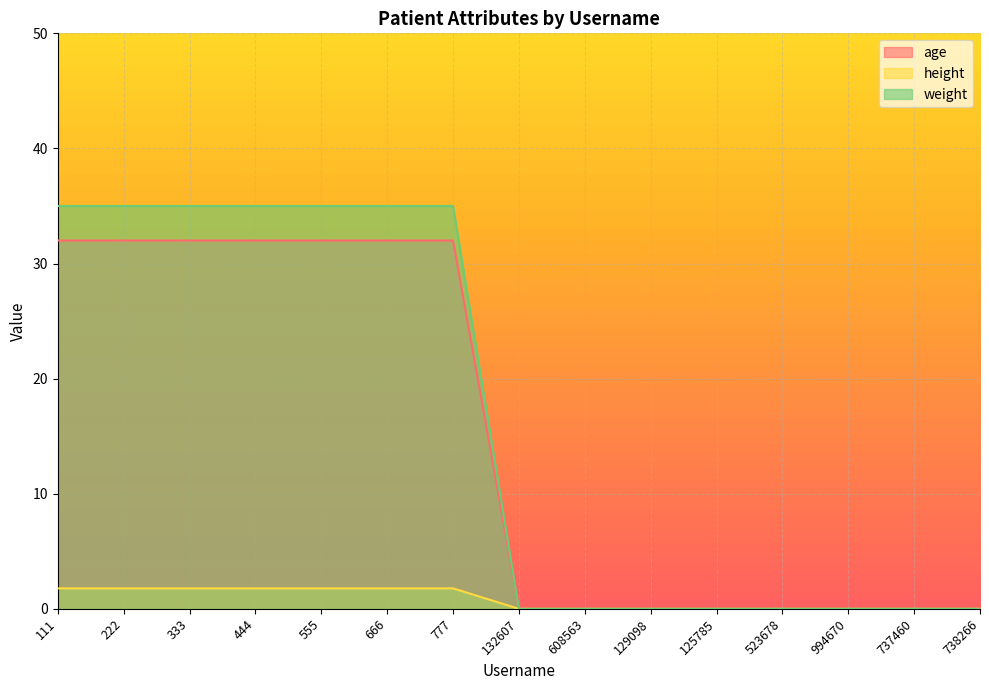

True or false: age and weight intersect in this chart.

False